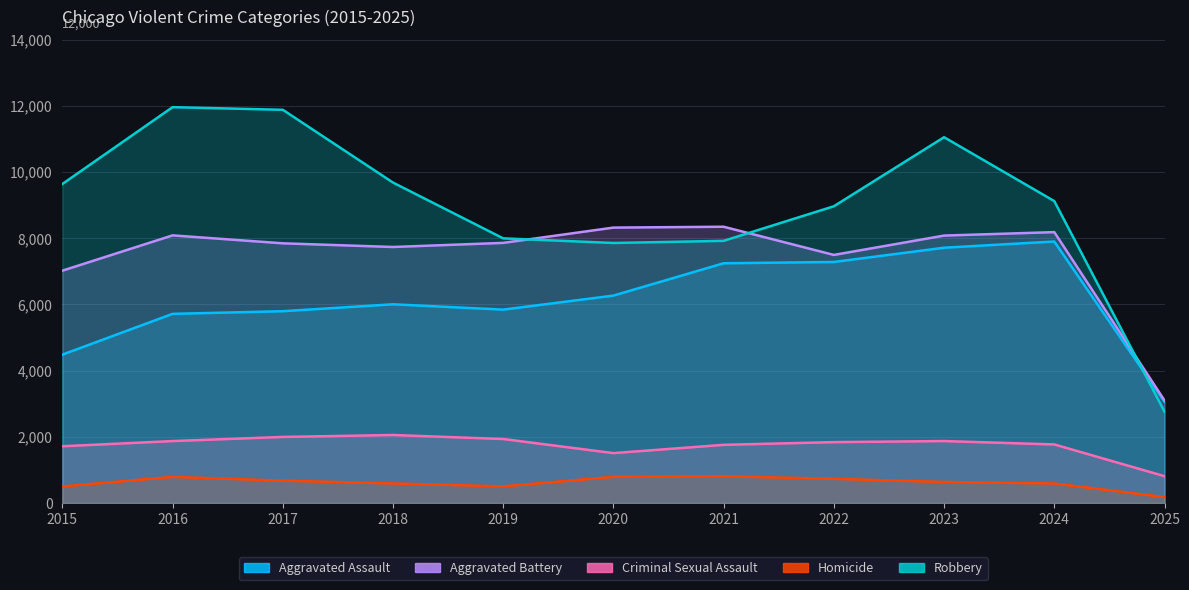

What is the sum of all Robbery values?

98826